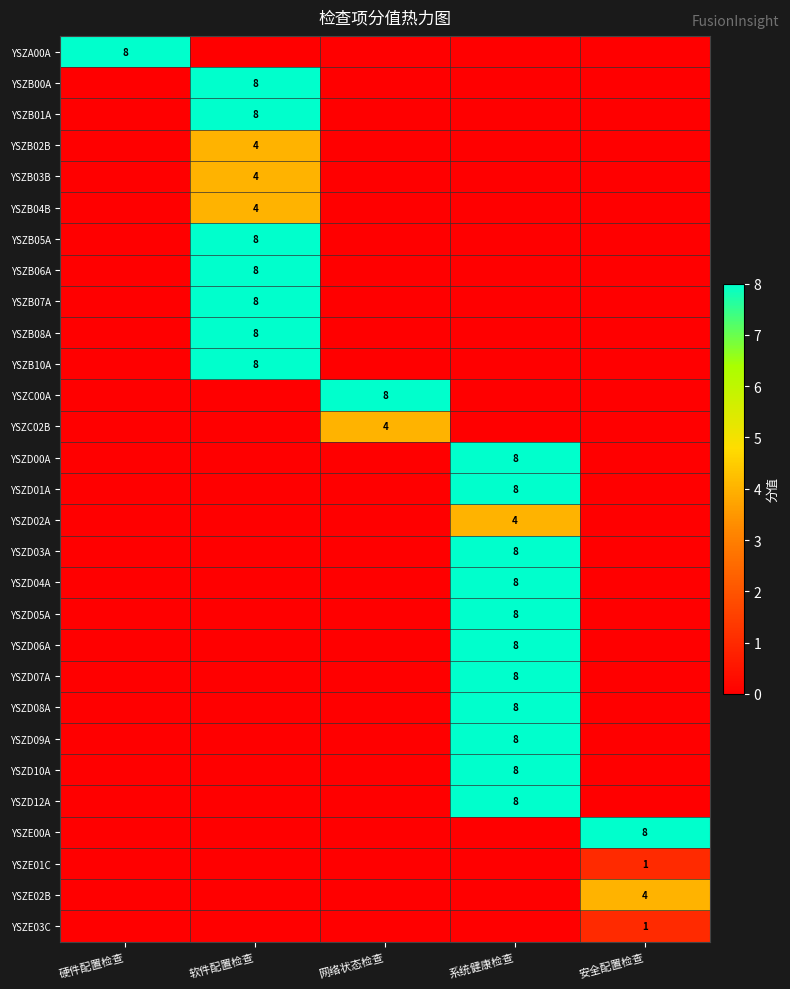

What is the difference between the highest and lowest values at 软件配置检查?

8